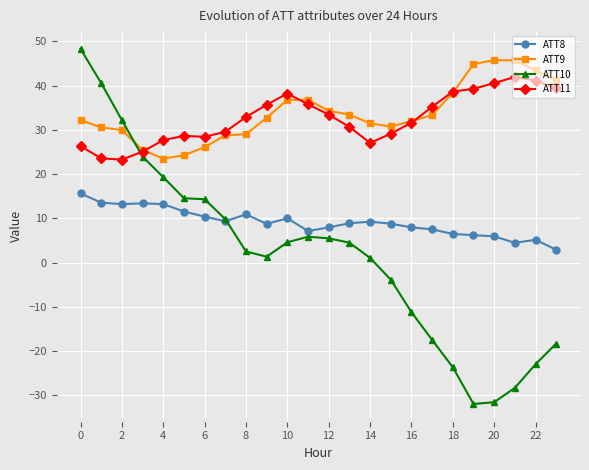

True or false: ATT9 and ATT8 cross at least once.

False